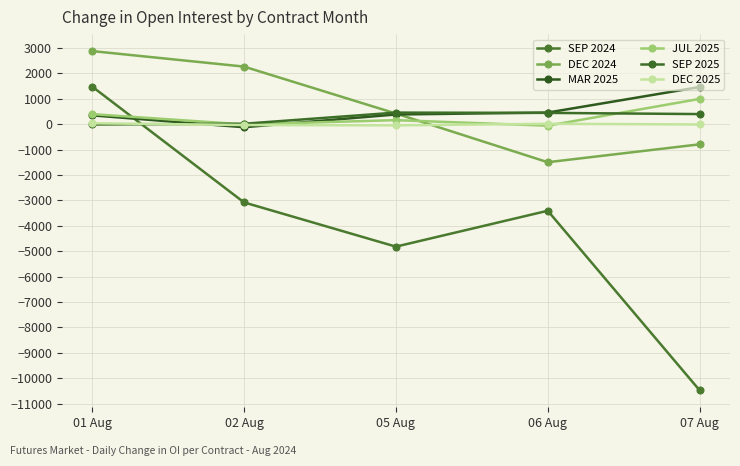

What value does the DEC 2024 series have at 05 Aug?

422